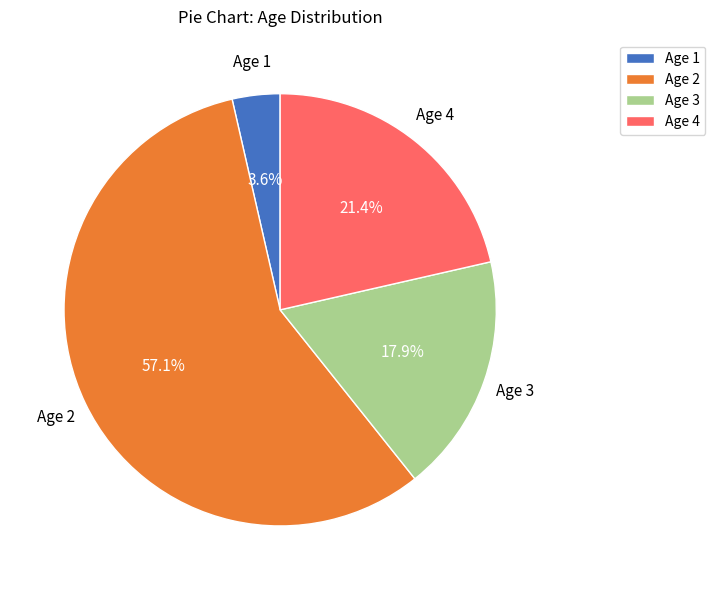

Approximately how many times larger is the value at Age 3 compared to Age 4?

0.8